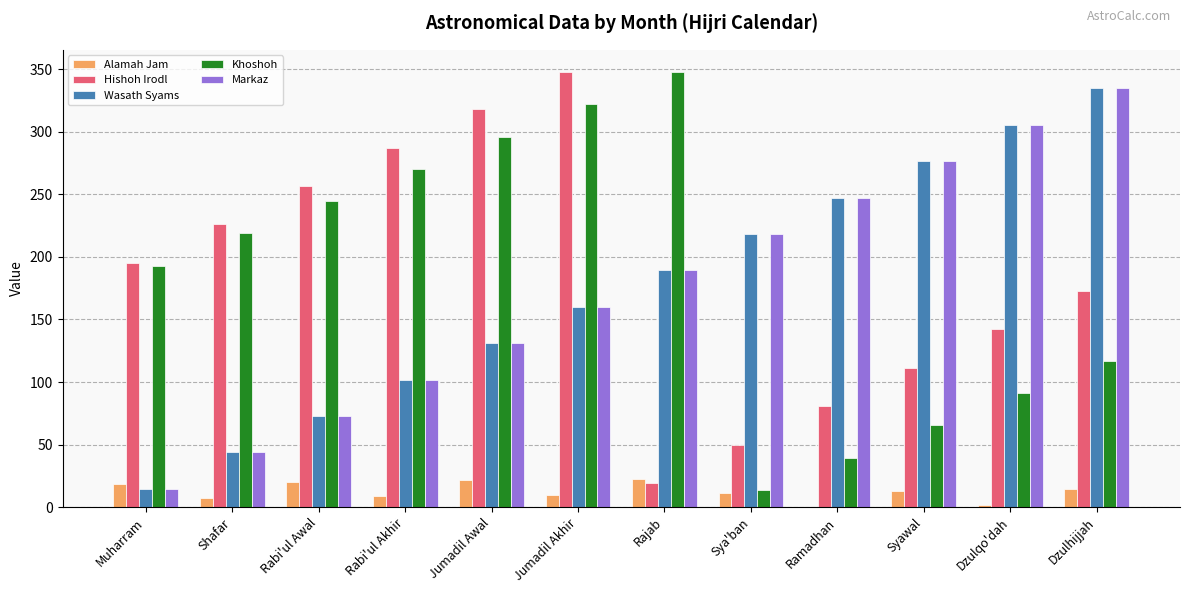

Between Sya'ban and Syawal, which series saw the biggest shift?

Hishoh Irodl